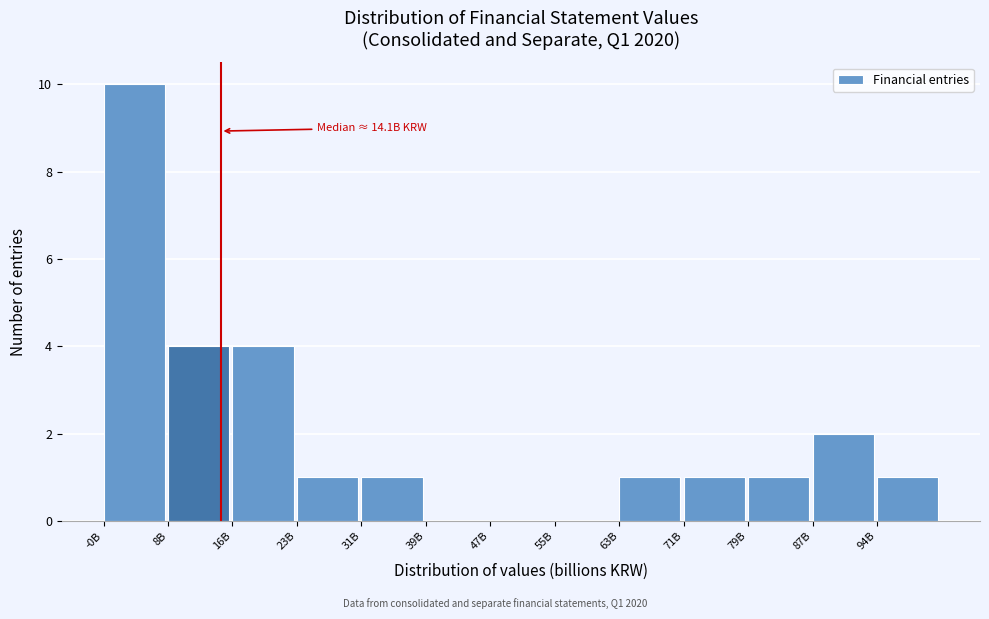

Reading left to right, what are all the values shown in this chart?

-0B=10	8B=4	16B=4	23B=1	31B=1	39B=0	47B=0	55B=0	63B=1	71B=1	79B=1	87B=2	94B=1